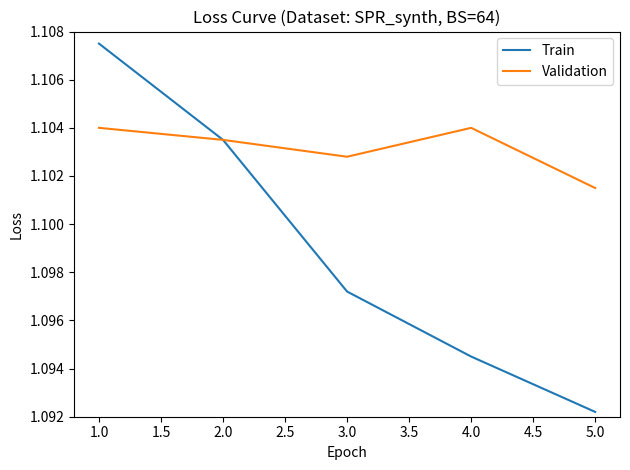

What position from the right is 3.0?

3